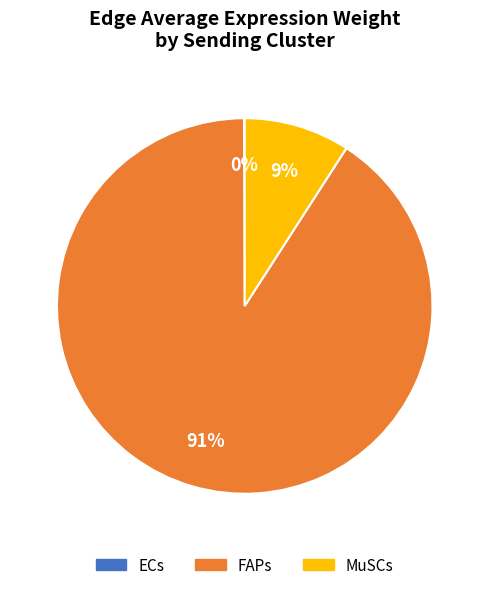

What is the largest slice in the pie chart?

FAPs